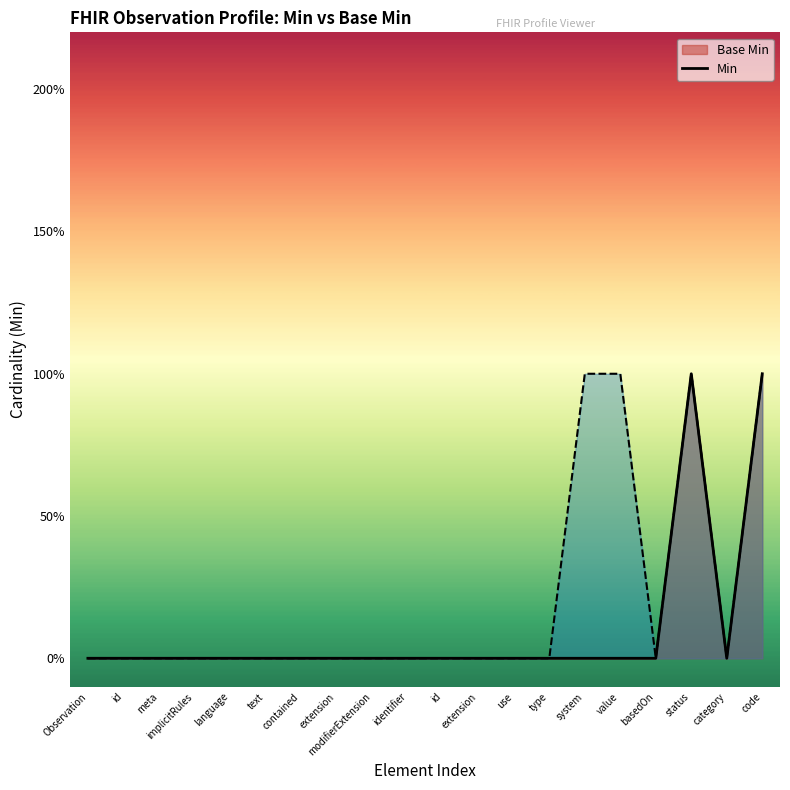

List the series in order of their peak value, highest first.

Base Min line, Min line